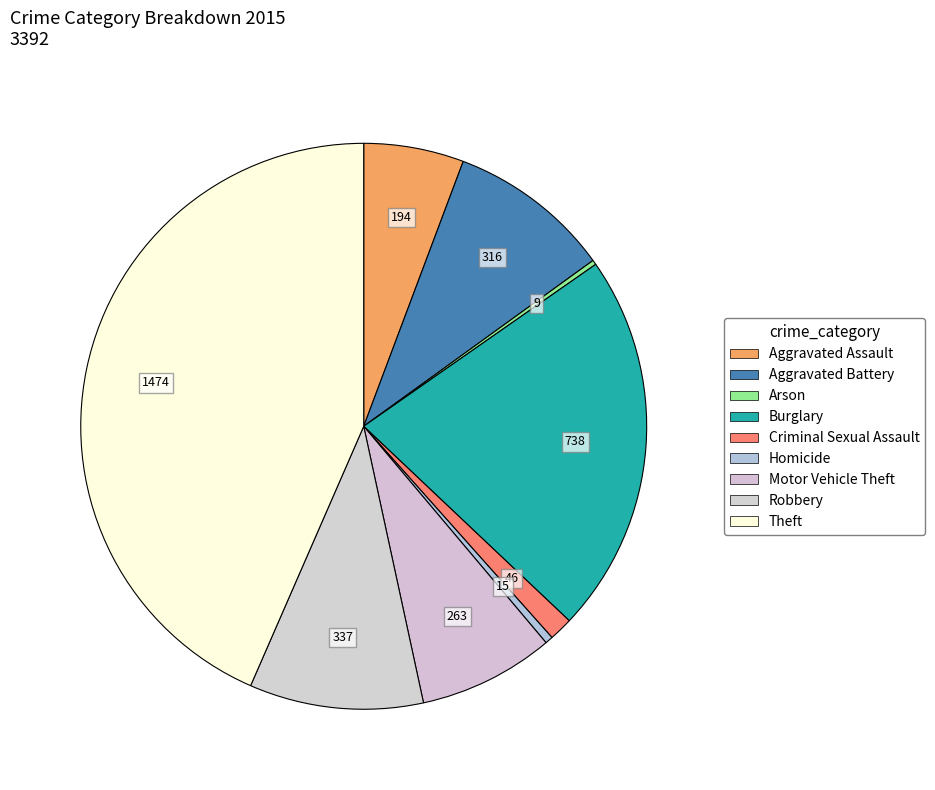

Count the number of slices in the pie.

9